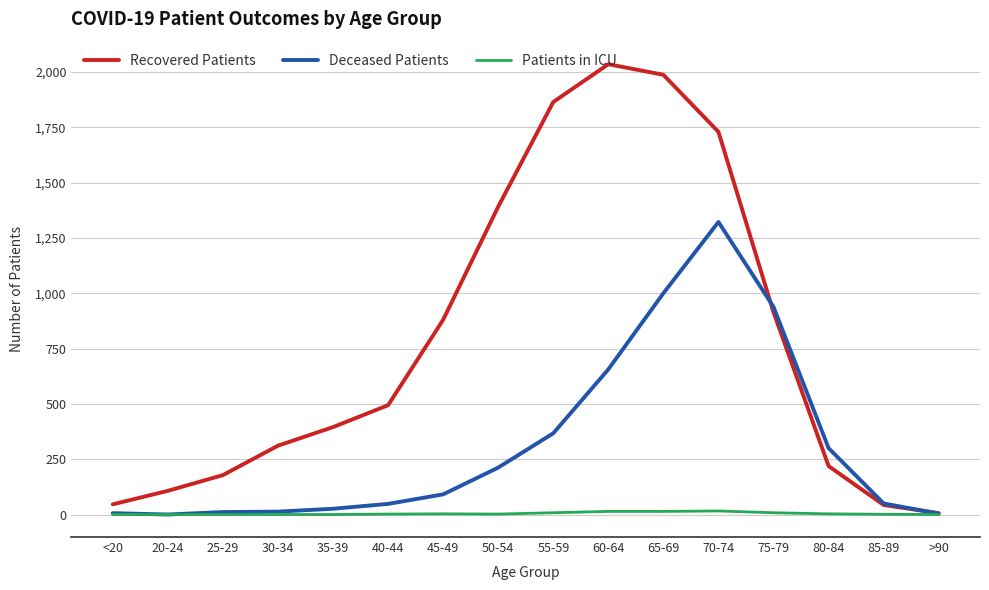

What are all the series names shown in the legend?

Recovered Patients, Deceased Patients, Patients in ICU